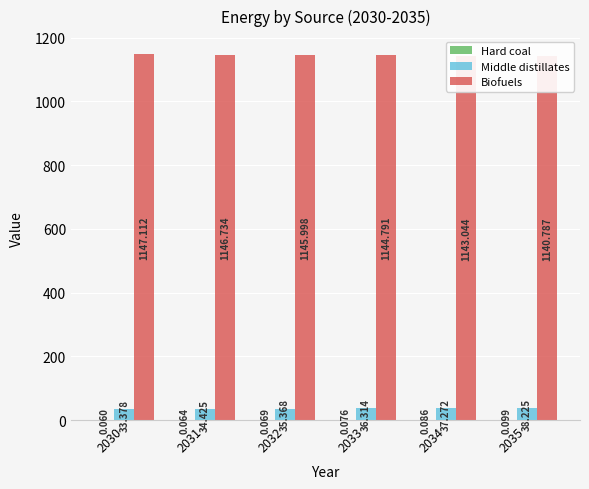

At which label is Hard coal closest to 0?

2030